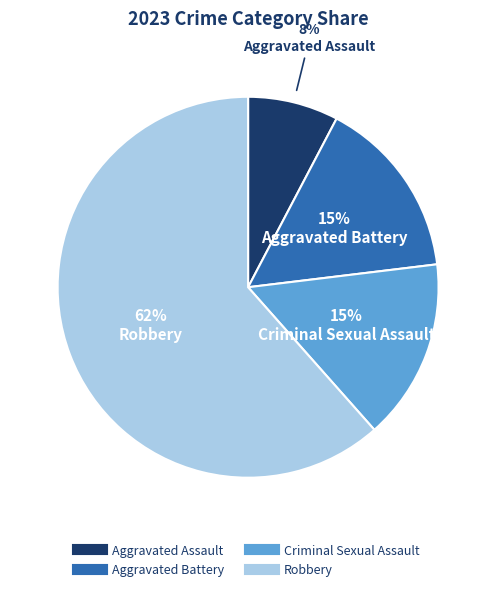

Count the number of slices in the pie.

4